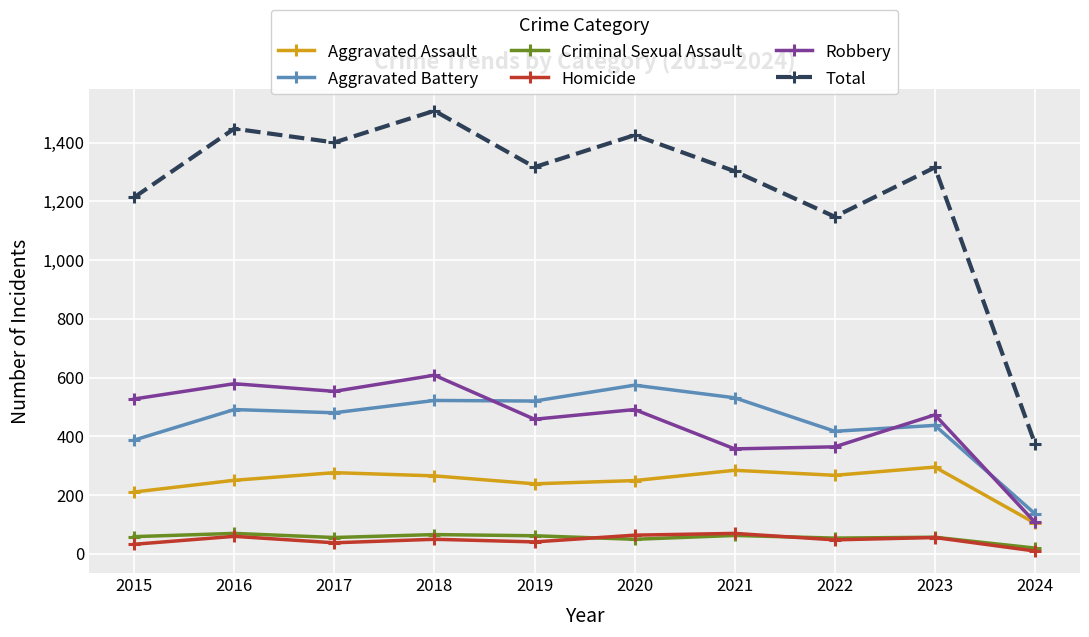

Does the chart have visible grid lines?

Yes